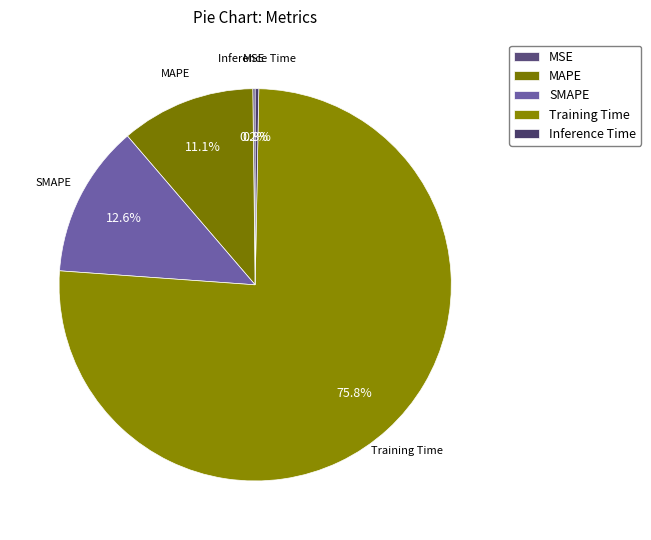

What percentage do MSE and MAPE together represent?

11.3%